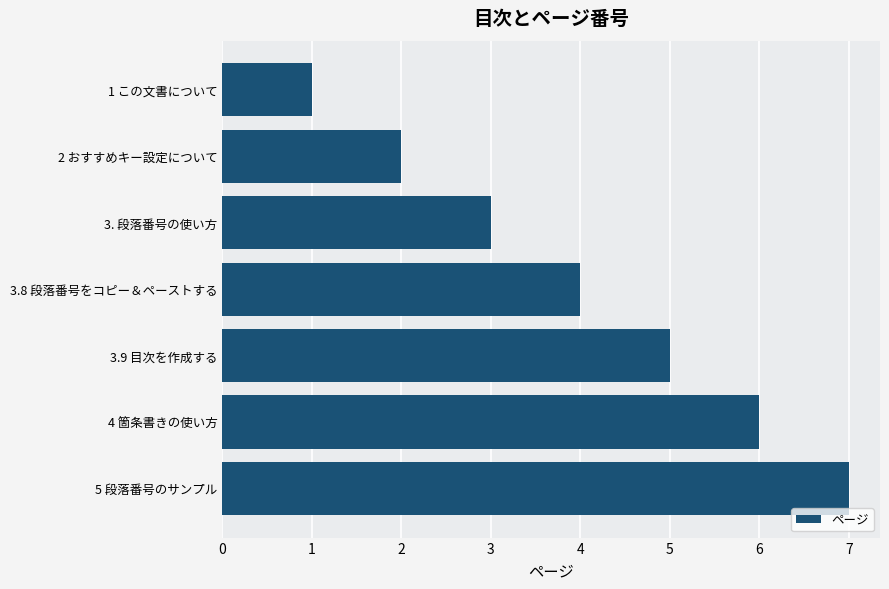

List the labels in order of value, largest first.

5 段落番号のサンプル, 4 箇条書きの使い方, 3.9 目次を作成する, 3.8 段落番号をコピー＆ペーストする, 3. 段落番号の使い方, 2 おすすめキー設定について, 1 この文書について